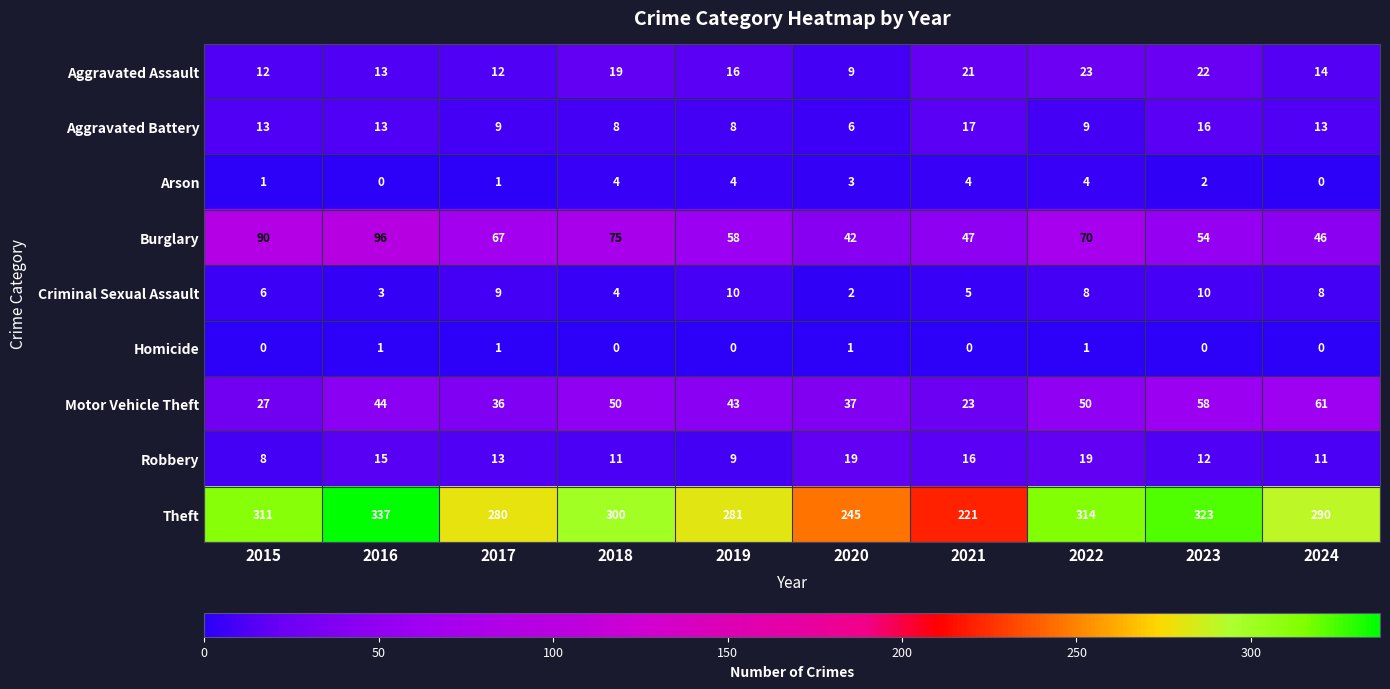

What is the spread (max minus min) of values at 2016?

337